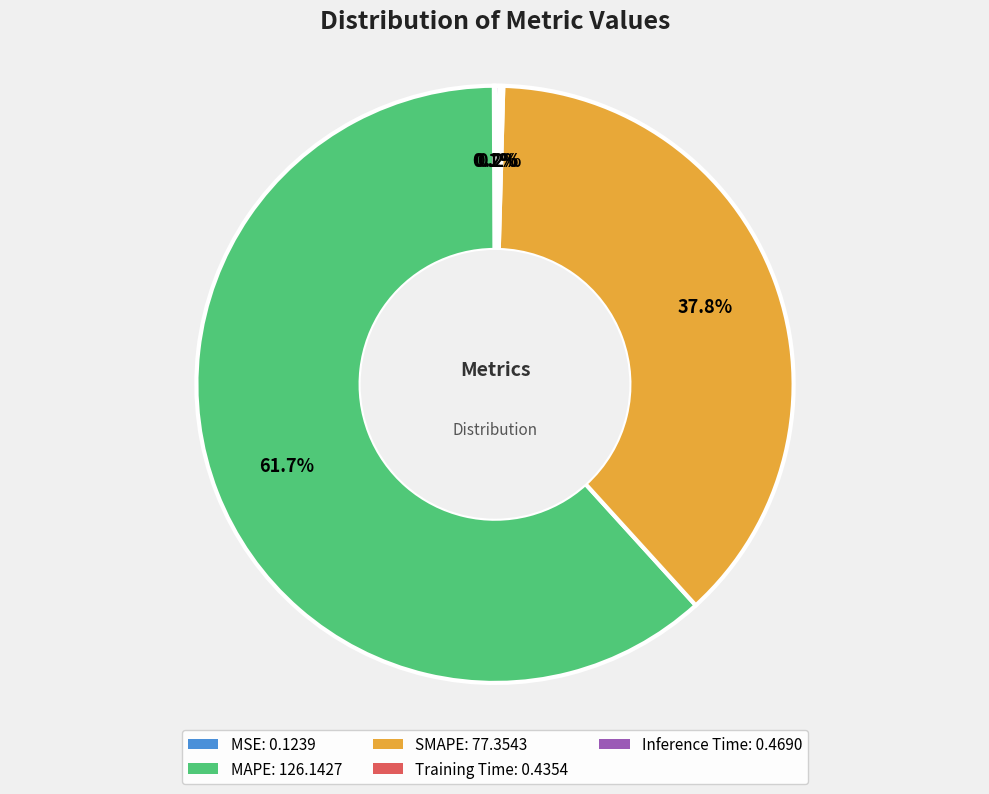

Is there a majority slice in this chart?

Yes